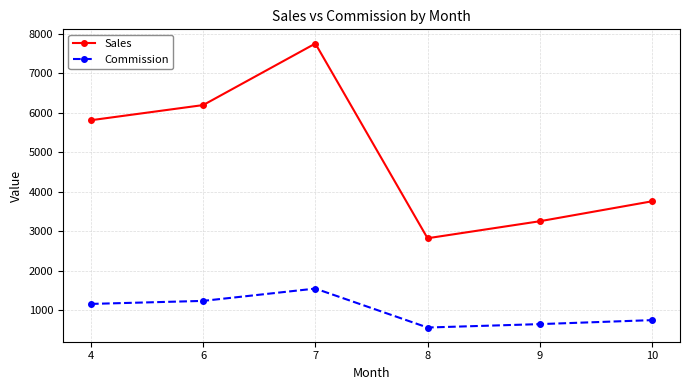

Does the chart have visible grid lines?

Yes